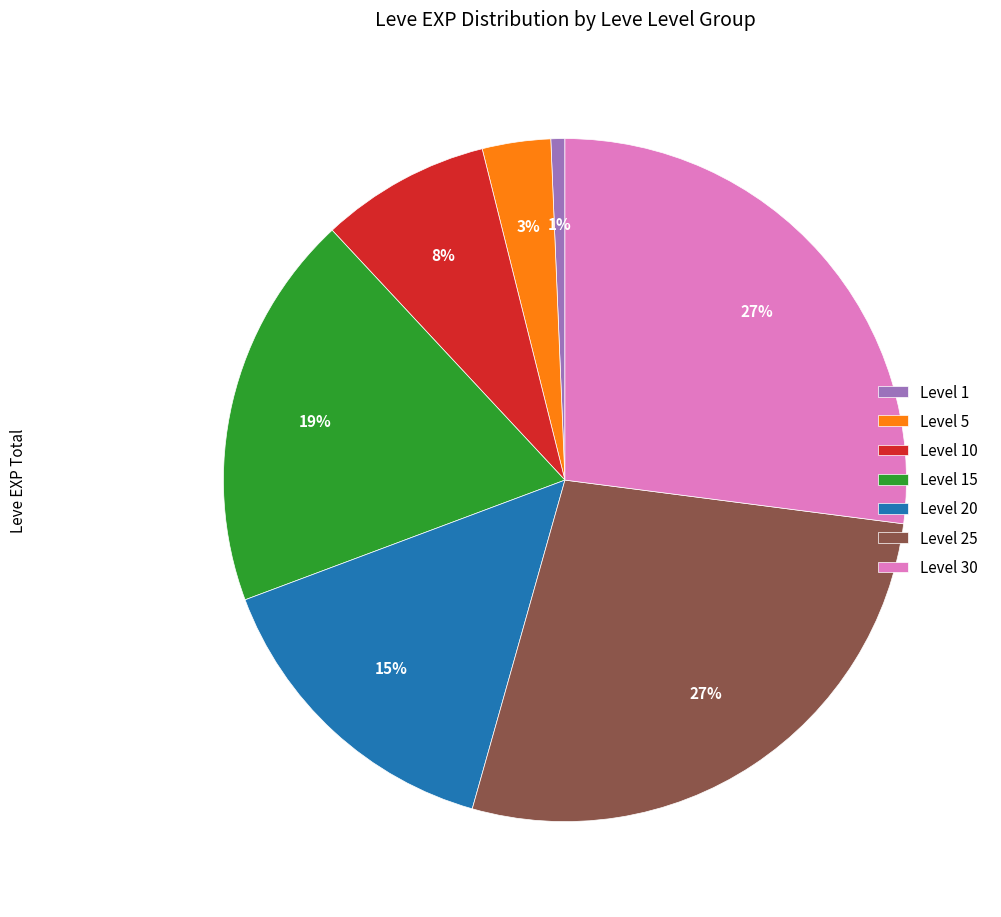

What is the smallest slice in the pie chart?

Level 1